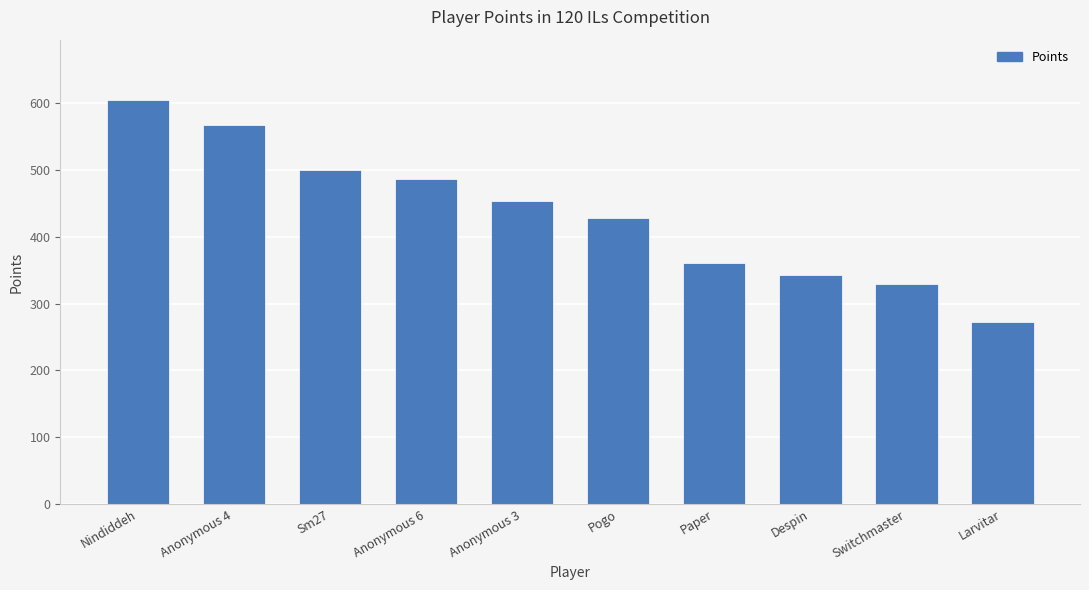

What is the label of the 9th bar from the right?

Anonymous 4